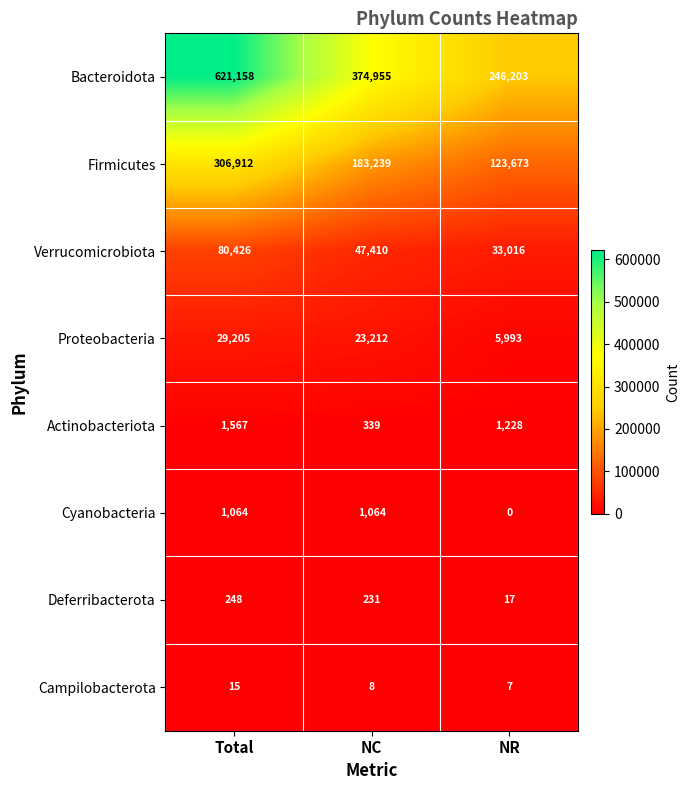

What is the difference between the highest and lowest values at NR?

246203